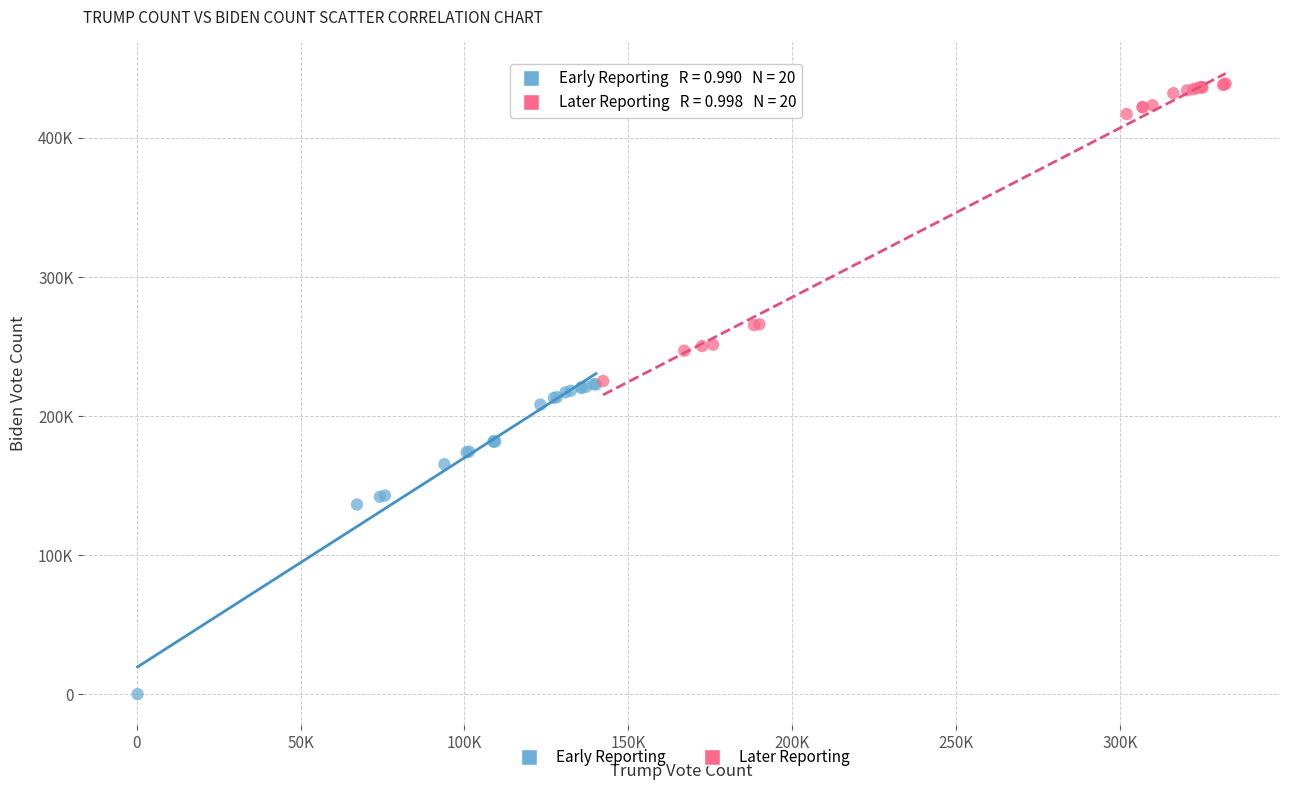

Which series reaches the minimum Y coordinate?

Early Reporting